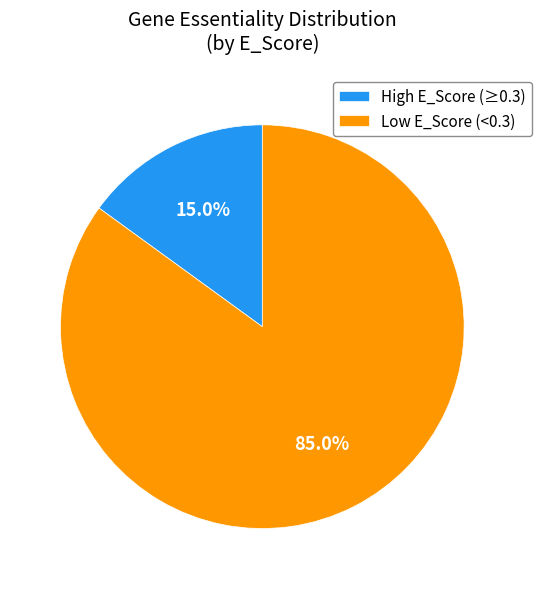

Which category has the biggest portion of the pie?

Low E_Score (<0.3)